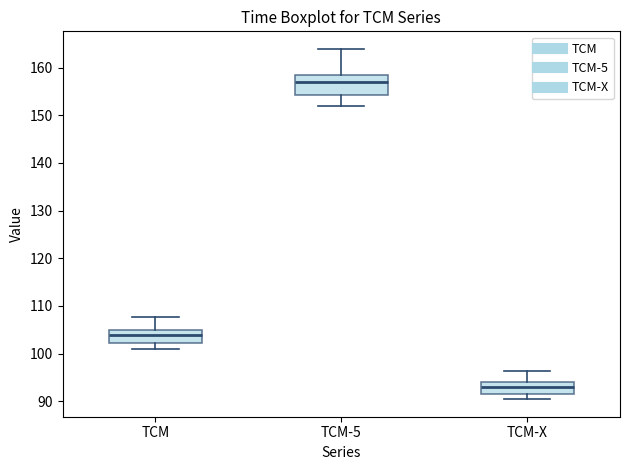

Which box's median line is the lowest?

TCM-X